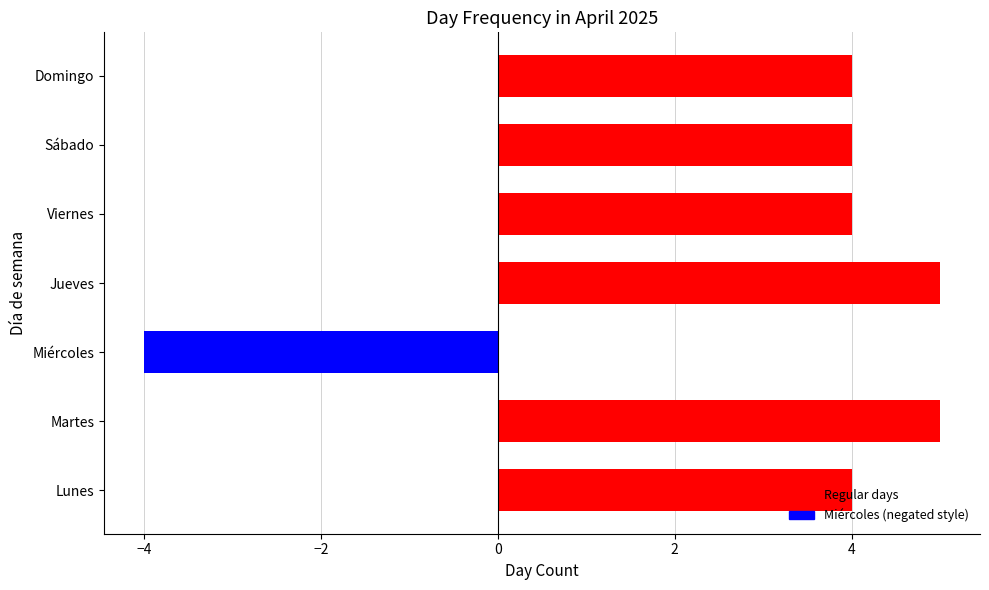

What is the minimum value shown in the chart?

-4